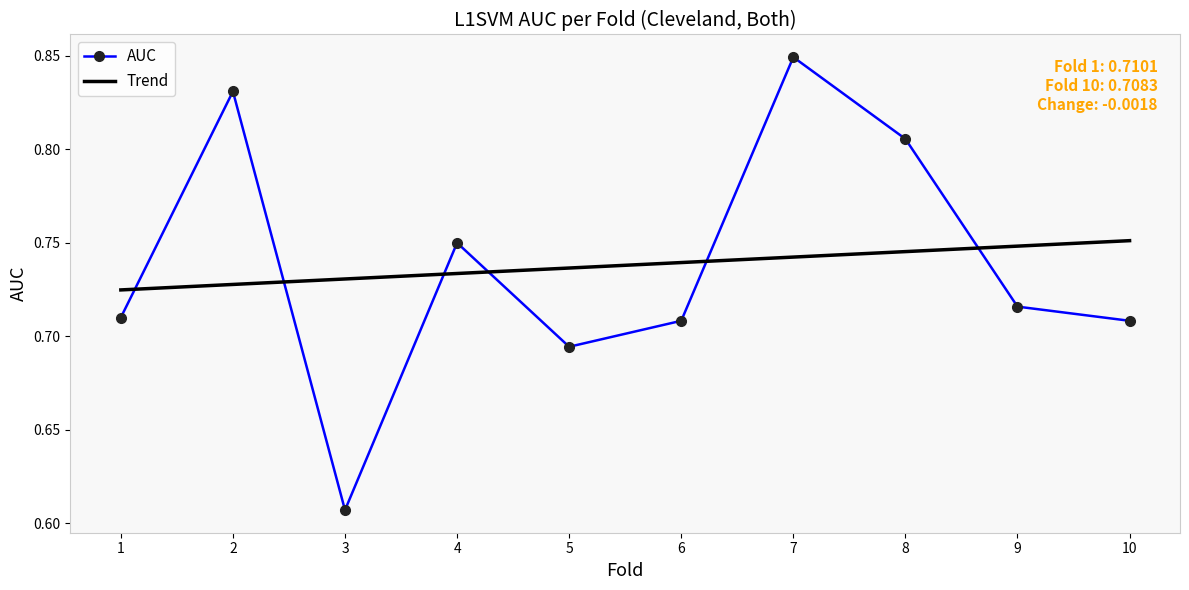

How many series are shown in this chart?

2